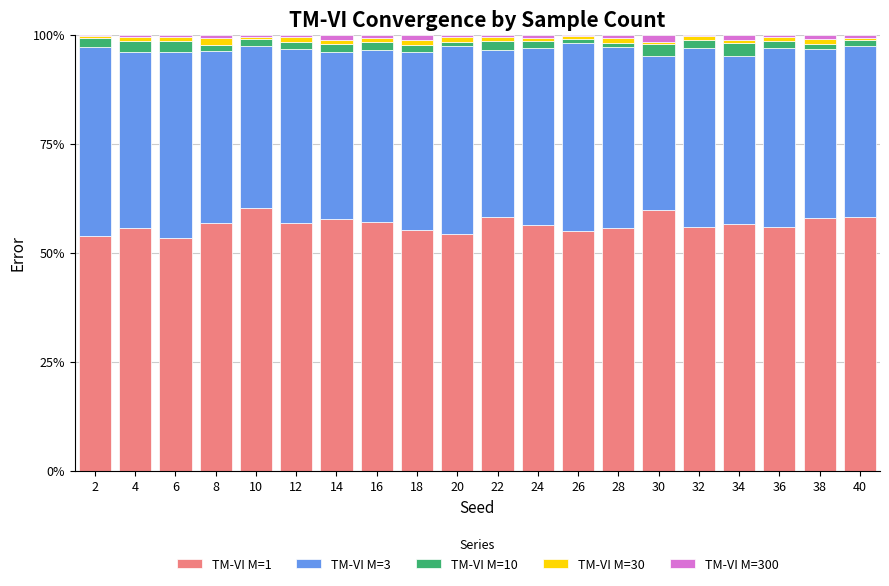

The TM-VI M=1 series shows 21.7 at 32. True or false?

False